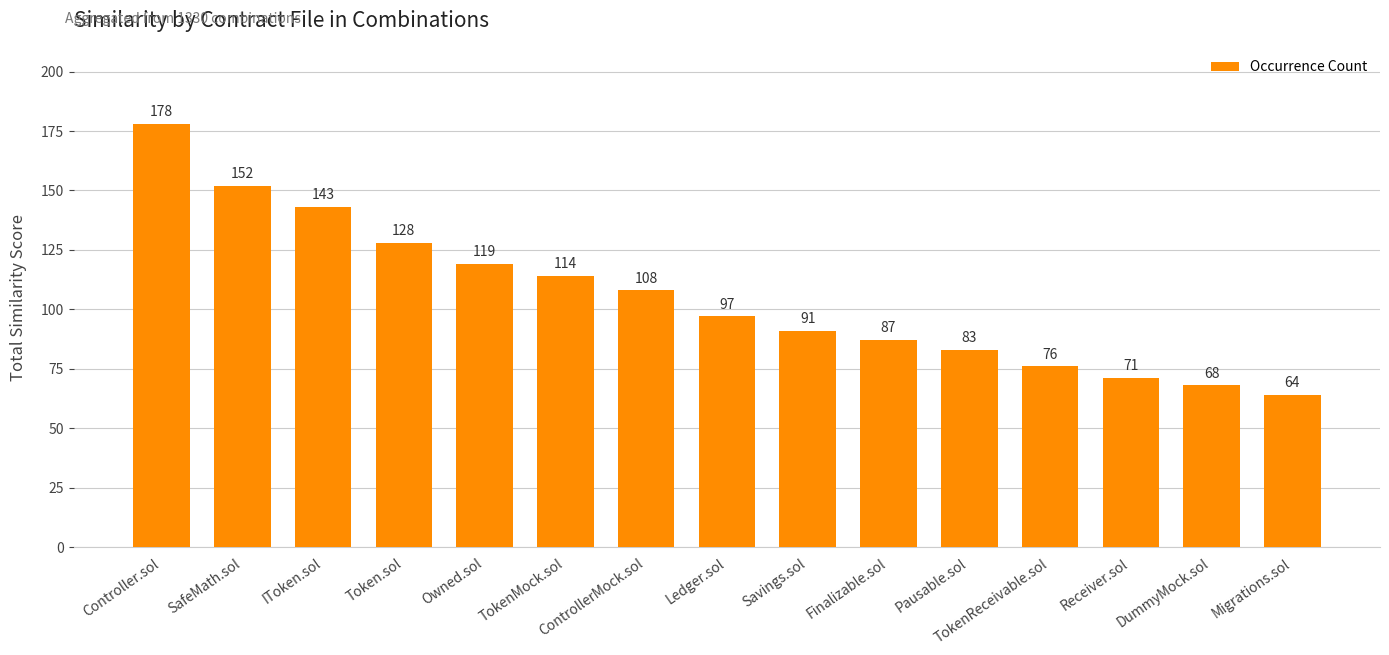

What is the difference between the second highest and second lowest values?

84